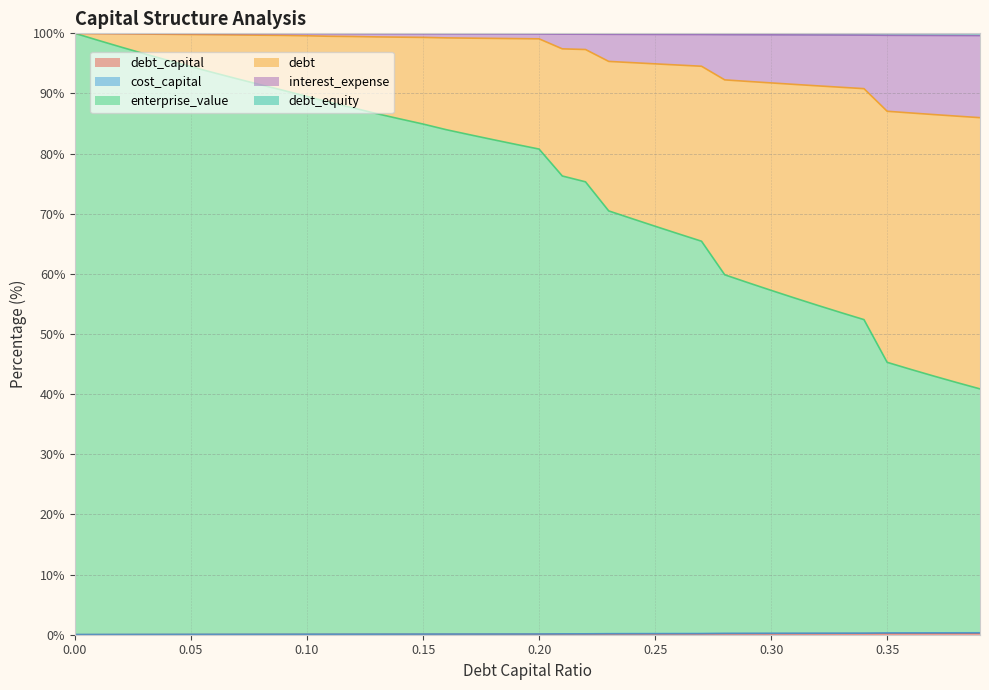

True or false: debt_equity and debt cross at least once.

False